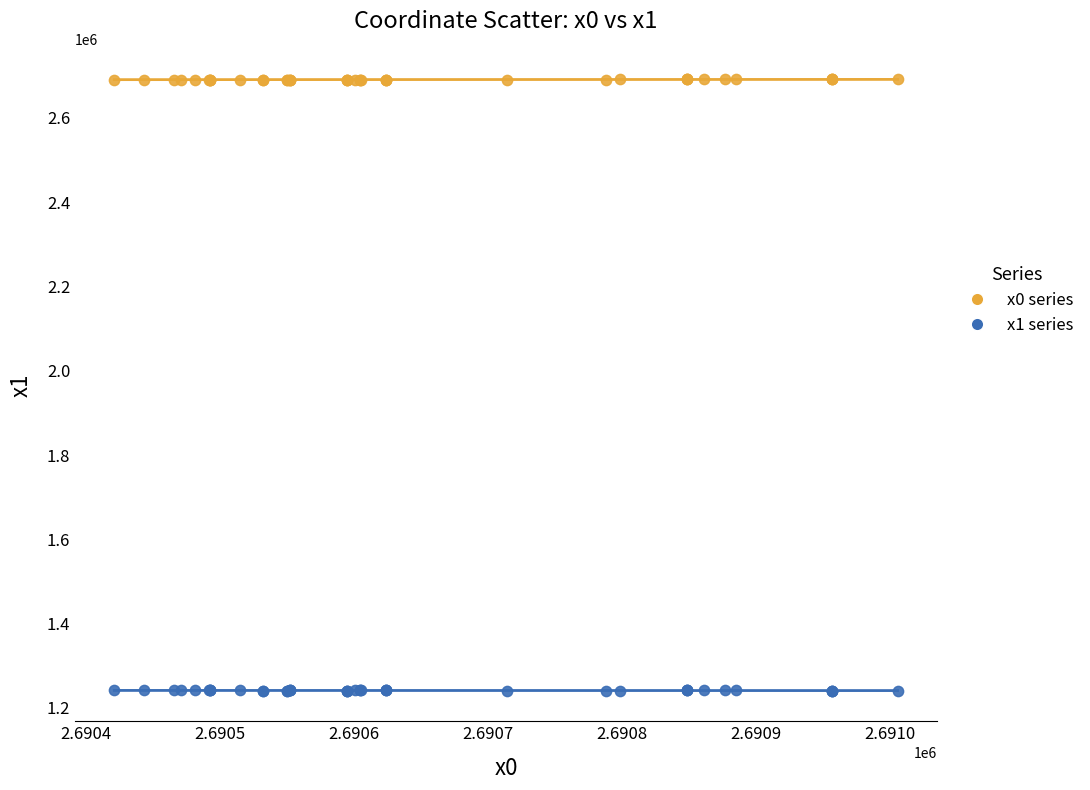

Which series reaches the minimum Y coordinate?

x1 series